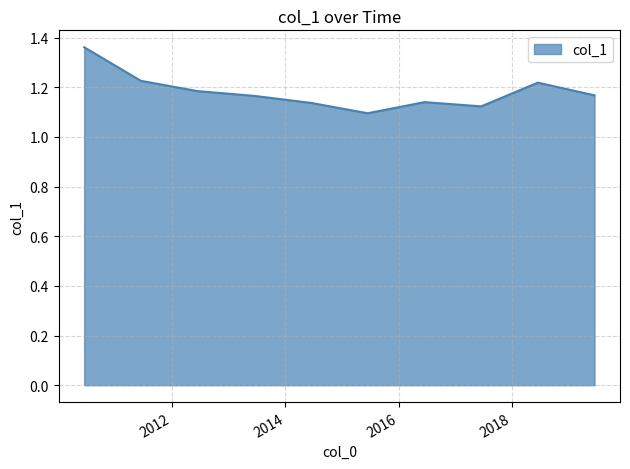

What is the difference between the maximum and minimum values?

0.3